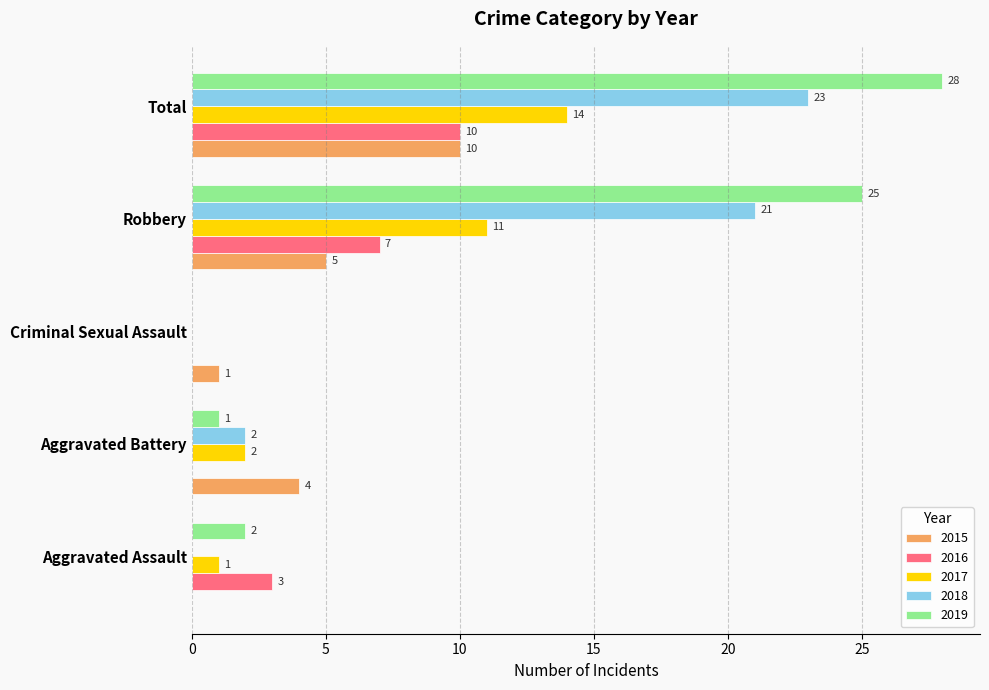

At which category is the sum across all series the highest?

Total